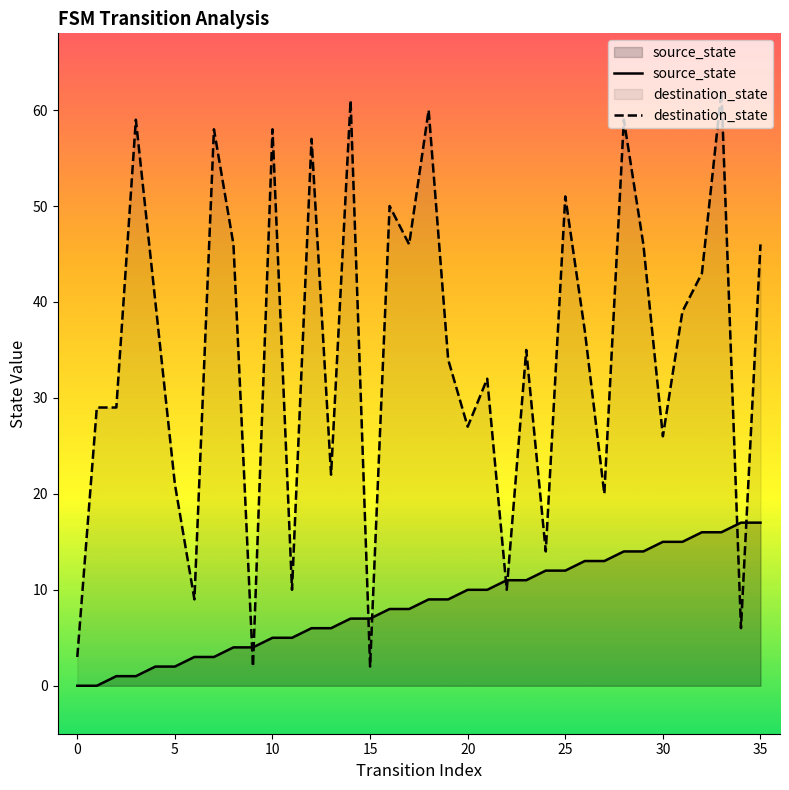

Where is source_state nearest to the value 8?

16